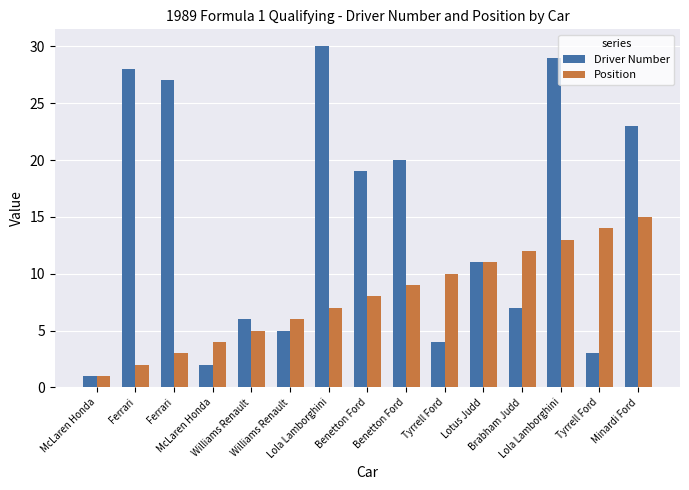

Which has a higher value, Minardi Ford or Ferrari?

Ferrari